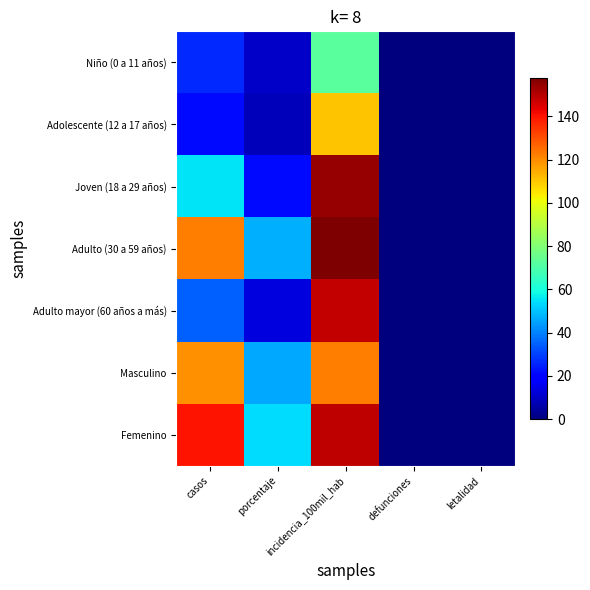

Reading right to left, transcribe all the data shown in this chart.

Niño (0 a 11 años): letalidad=0.0	defunciones=0.0	incidencia_100mil_hab=72.5	porcentaje=10.0	casos=26.0
Adolescente (12 a 17 años): letalidad=0.0	defunciones=0.0	incidencia_100mil_hab=110.5	porcentaje=8.1	casos=21.0
Joven (18 a 29 años): letalidad=0.0	defunciones=0.0	incidencia_100mil_hab=154.3	porcentaje=21.2	casos=55.0
Adulto (30 a 59 años): letalidad=0.0	defunciones=0.0	incidencia_100mil_hab=157.7	porcentaje=47.1	casos=122.0
Adulto mayor (60 años a más): letalidad=0.0	defunciones=0.0	incidencia_100mil_hab=148.3	porcentaje=13.5	casos=35.0
Masculino: letalidad=0.0	defunciones=0.0	incidencia_100mil_hab=122.2	porcentaje=46.0	casos=119.0
Femenino: letalidad=0.0	defunciones=0.0	incidencia_100mil_hab=148.8	porcentaje=54.0	casos=140.0